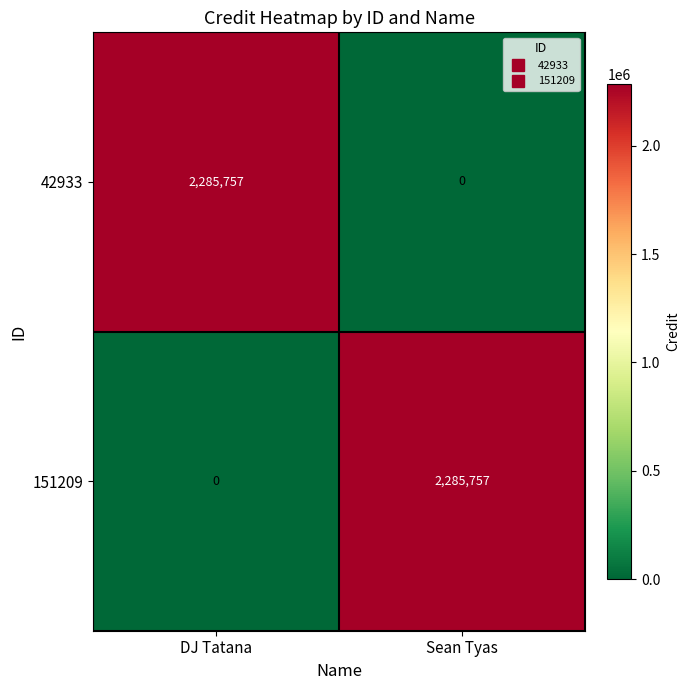

Reading left to right, transcribe all the data shown in this chart.

42933: DJ Tatana=2285757	Sean Tyas=0
151209: DJ Tatana=0	Sean Tyas=2285757